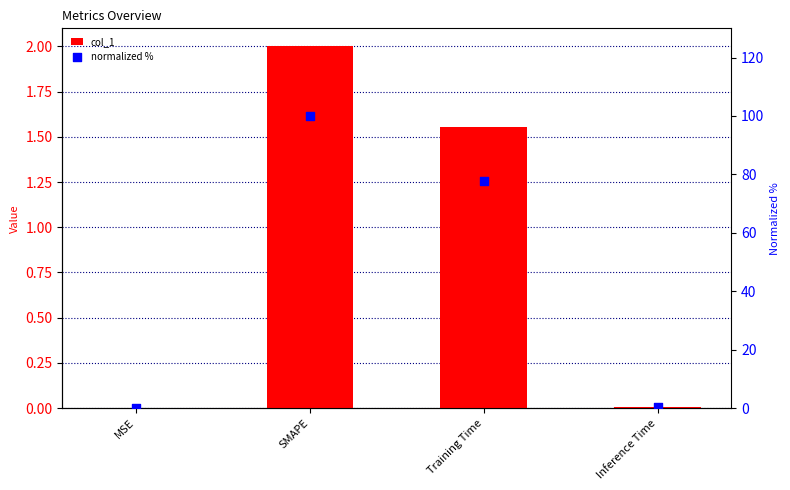

Which series contains the highest Y value?

normalized %